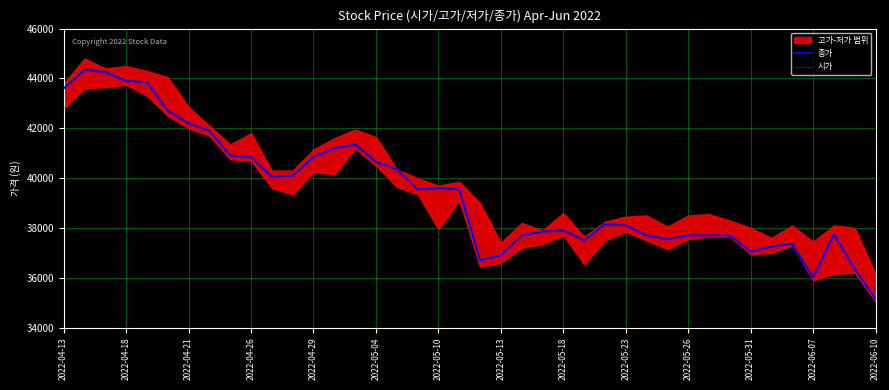

Which has a higher value, 24 or 16?

16